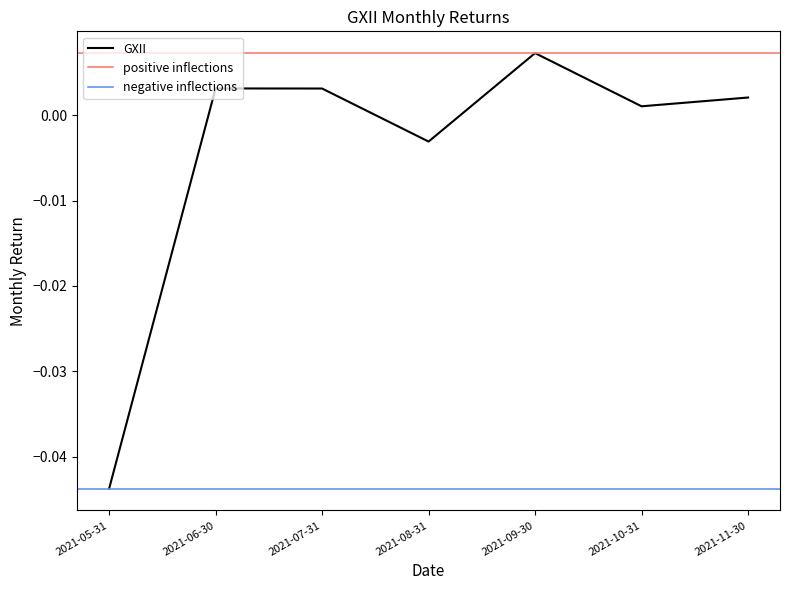

At which category does the data reach its first local valley?

2021-08-31